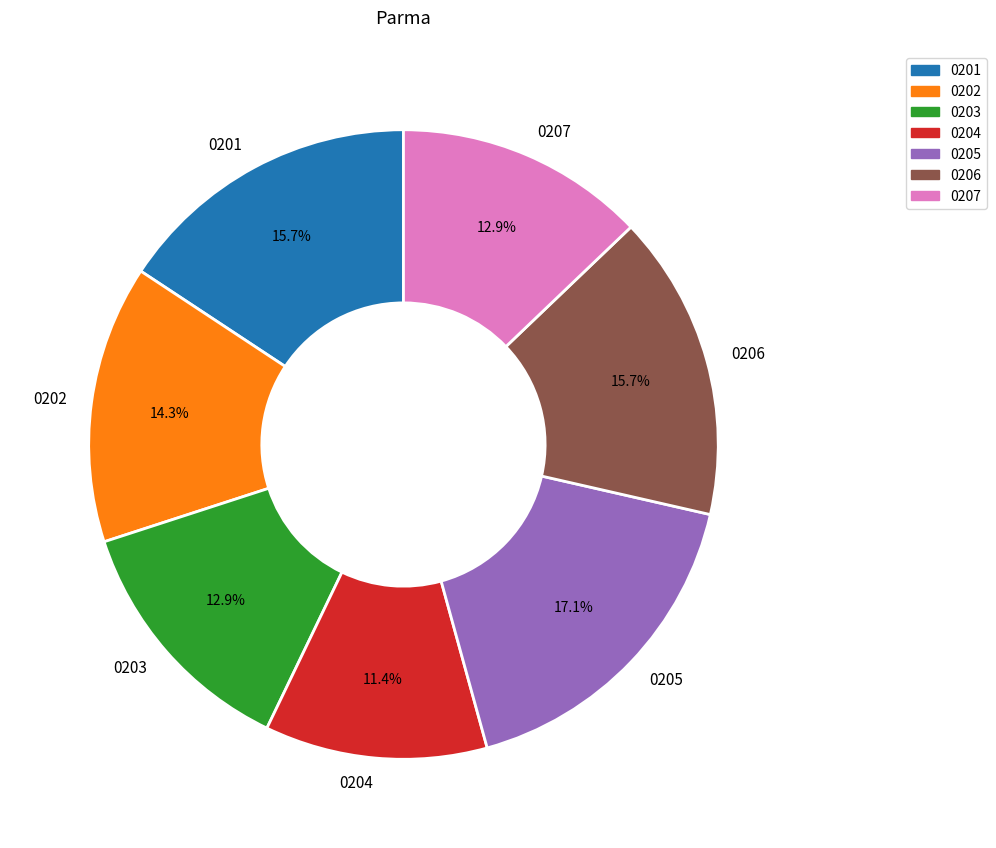

What is the smallest slice in the pie chart?

0204